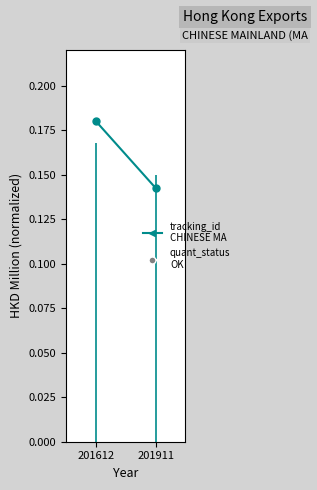

Reading right to left, list all the values displayed in this chart.

0.1	0.2